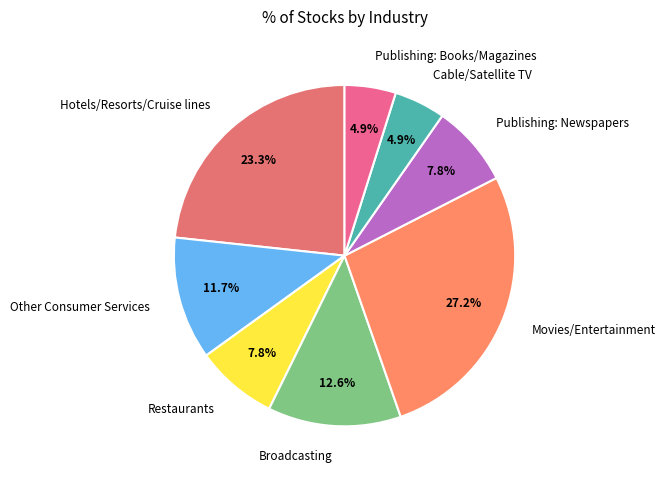

To the nearest percent, what is the difference between the largest and smallest slice percentages?

22%